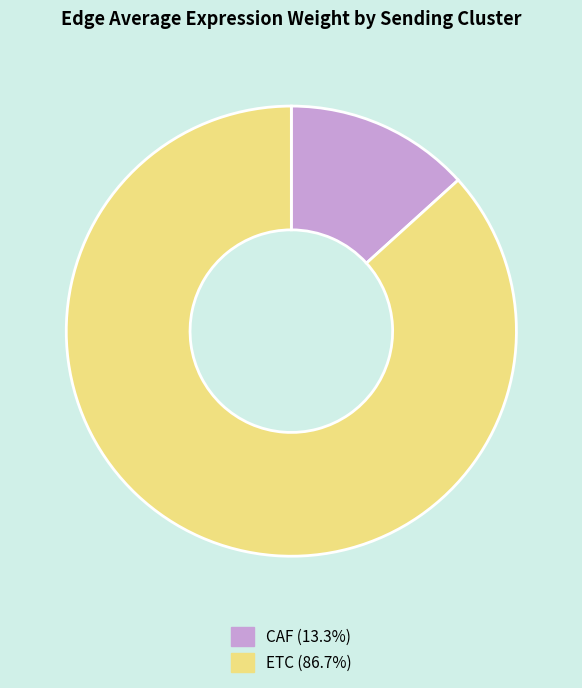

Which slice is the largest?

ETC